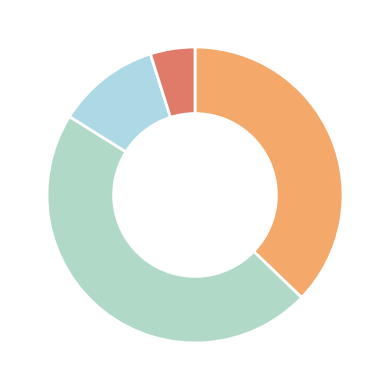

Count the number of slices in the pie.

4